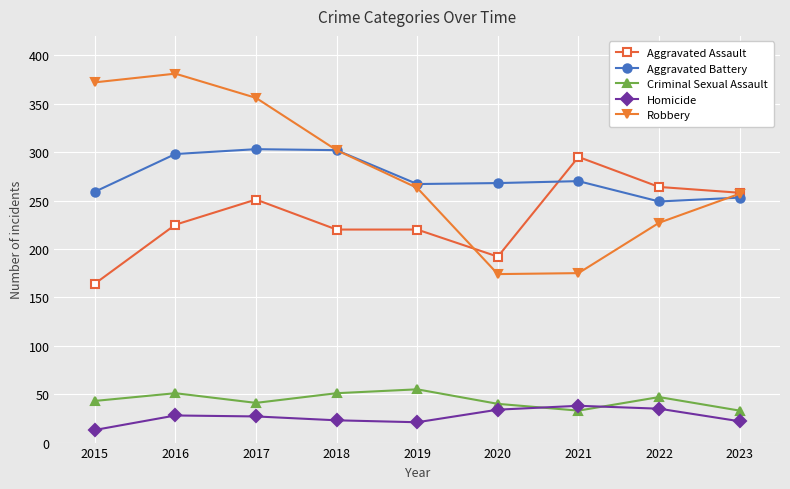

Is the value of Aggravated Battery at 2022 greater than the value of Homicide at 2017?

Yes